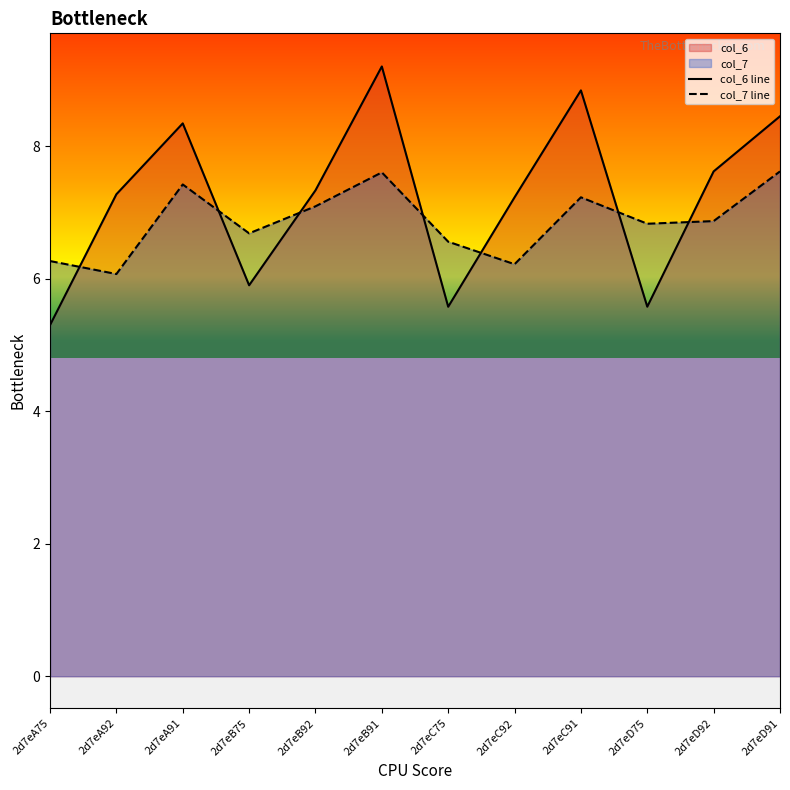

Which series has the largest range (max minus min)?

col_6 line